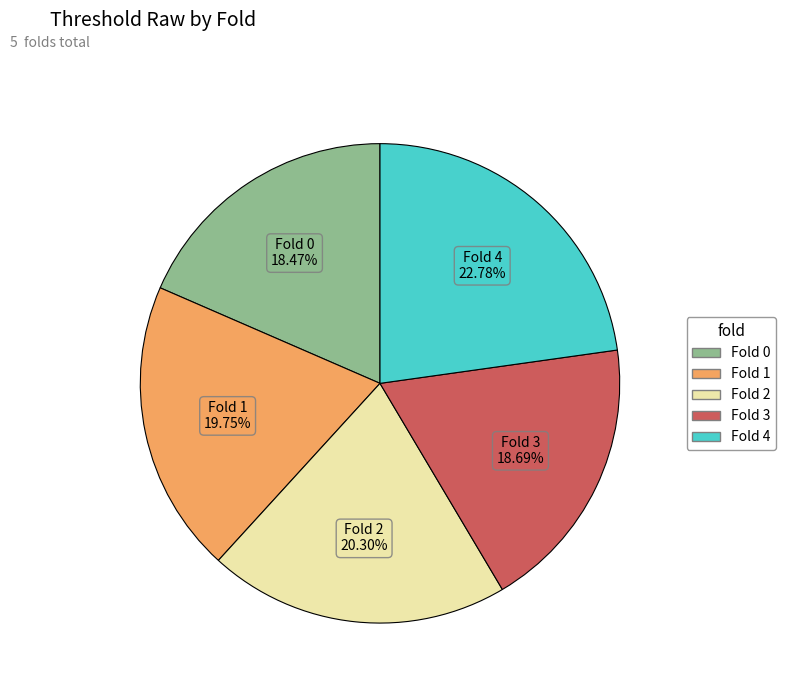

Which has a higher value, Fold 3 or Fold 2?

Fold 2